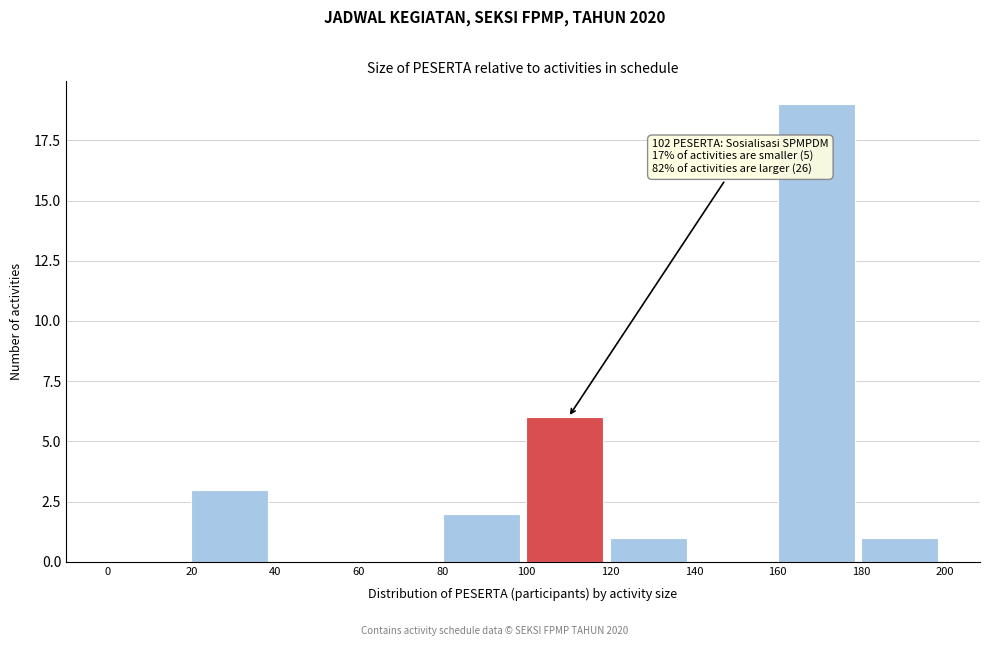

Over which range of the x-axis is the bar tallest?

160 to 180